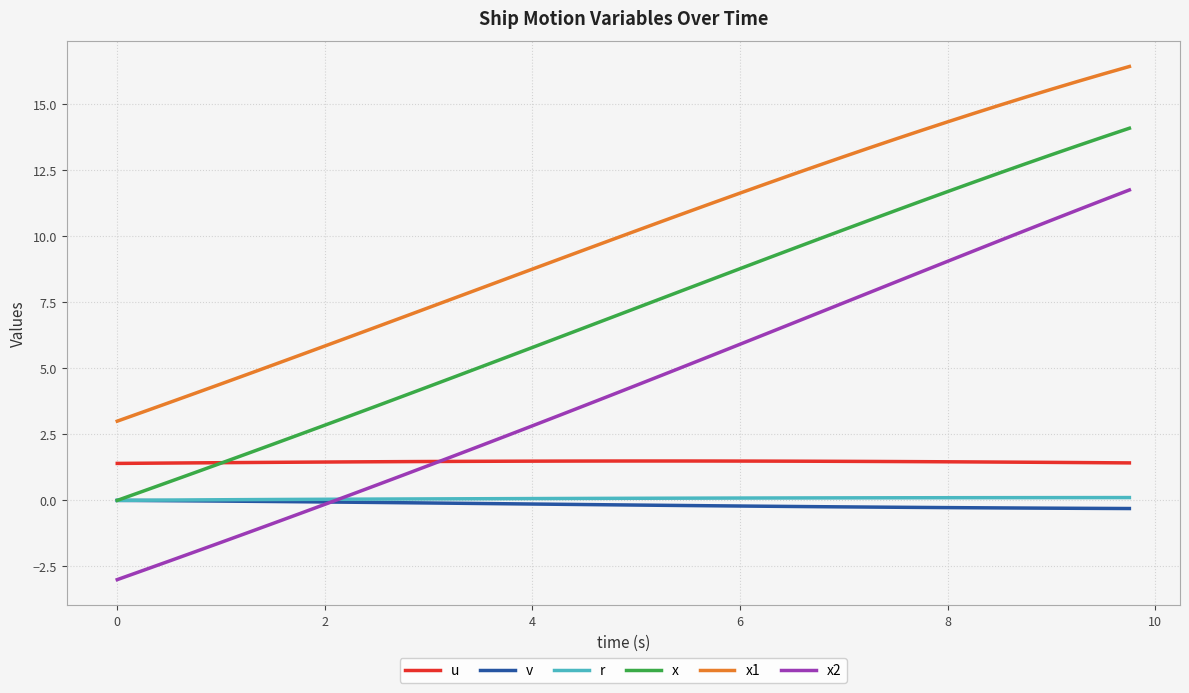

True or false: x1 and x2 intersect in this chart.

False